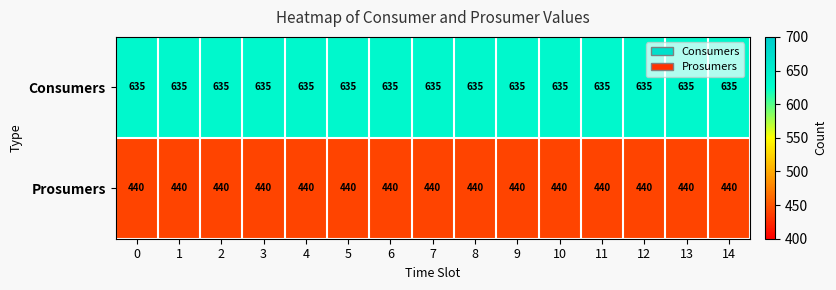

What value does the Consumers series have at 8?

635